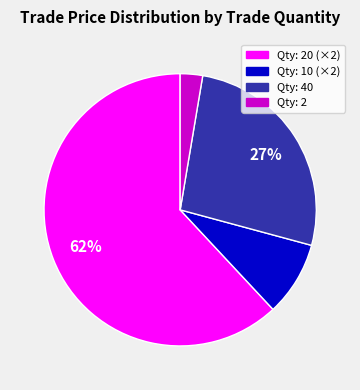

To the nearest percent, what is the average slice percentage?

25%